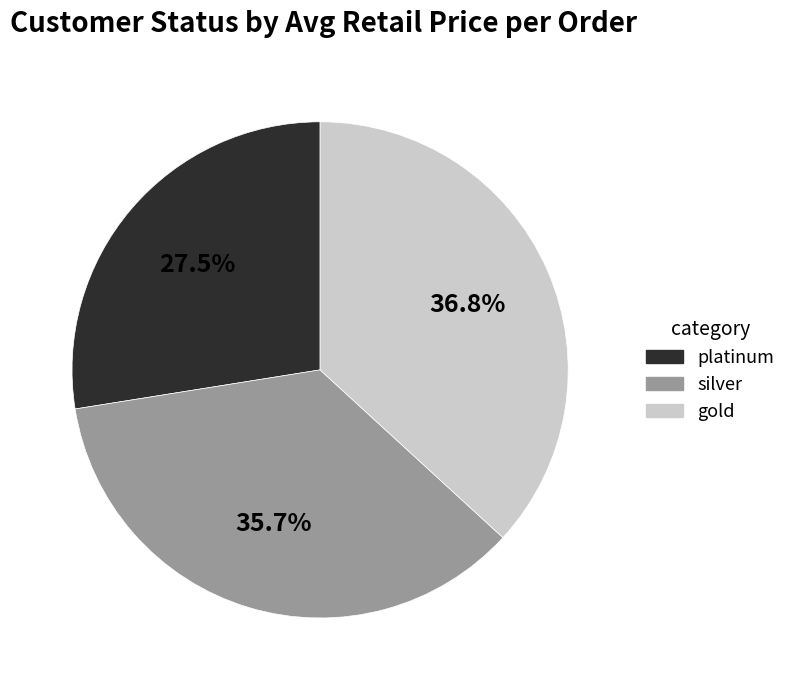

Which has a higher value, platinum or silver?

silver